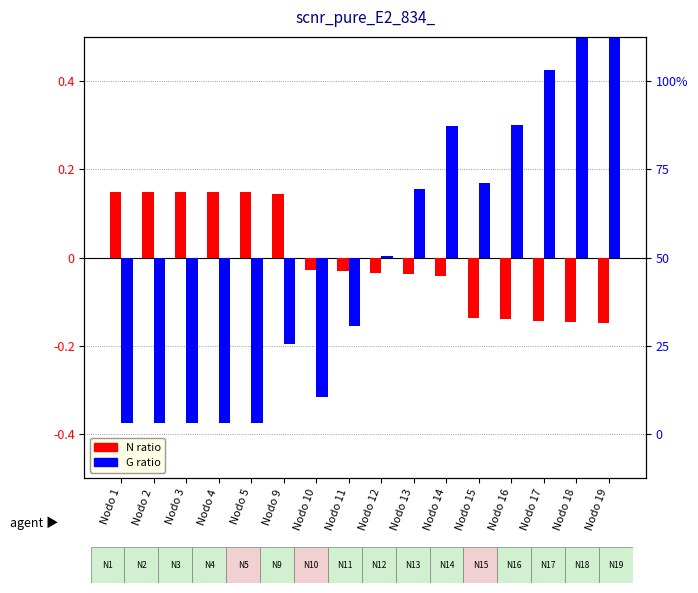

What is the difference between the highest and lowest values at Nodo 19?

0.8